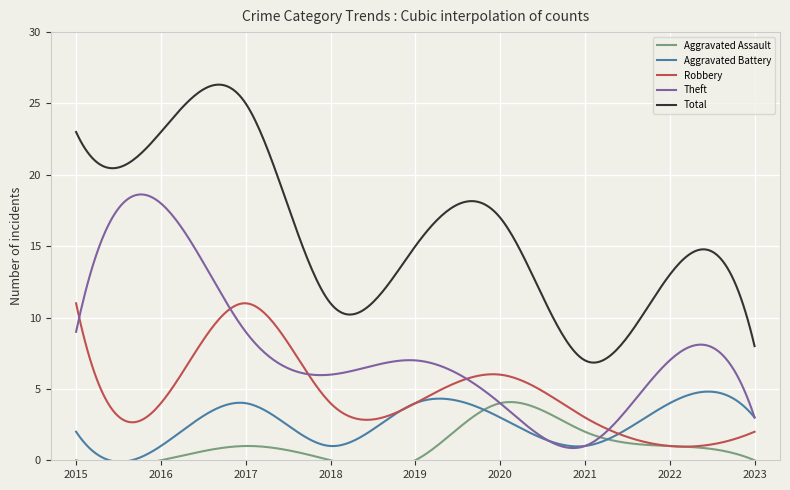

How many intersections are there between Aggravated Battery and Robbery?

1